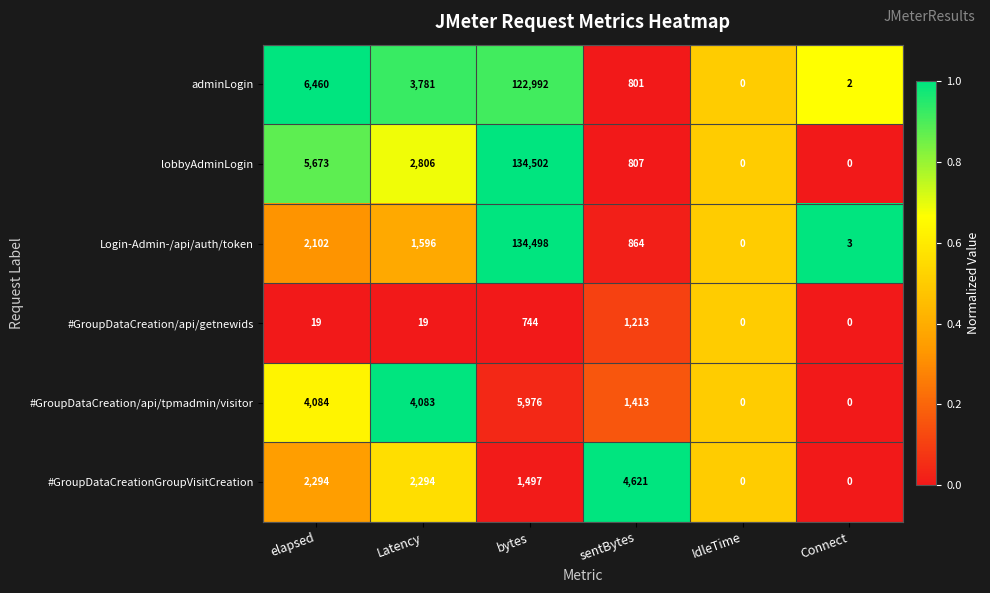

What is the spread (max minus min) of values at bytes?

133758